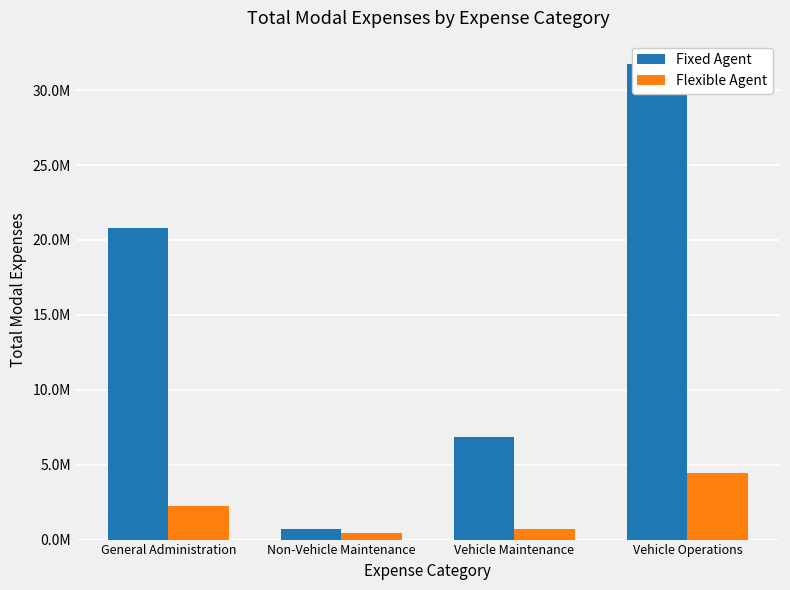

The Fixed Agent series shows 676913 at Non-Vehicle Maintenance. True or false?

True